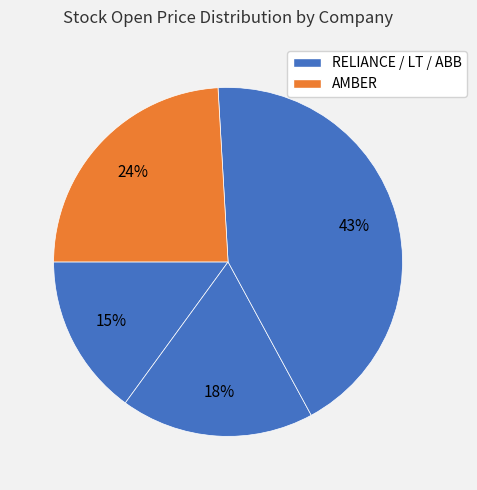

To the nearest percent, what is the average slice percentage?

25%